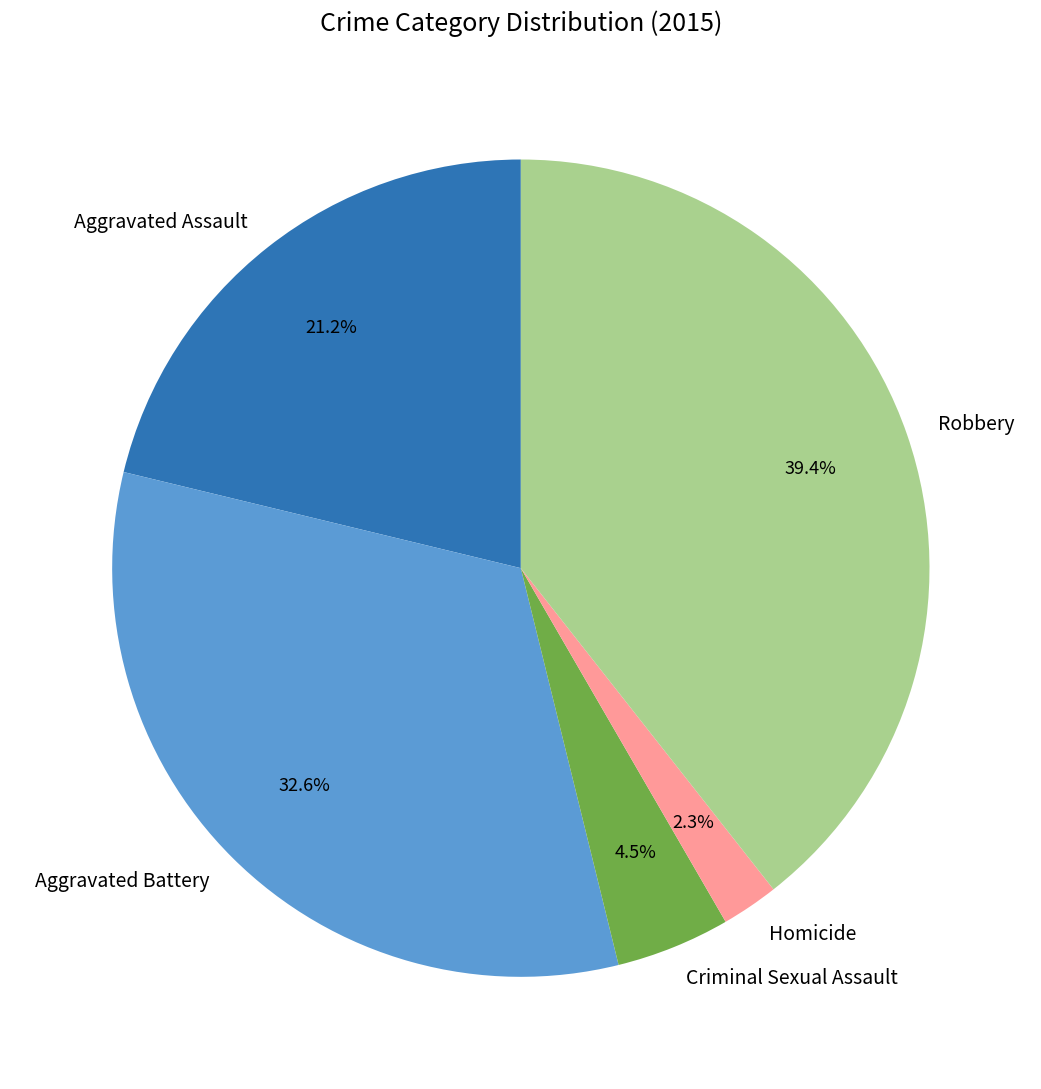

What is the ratio of the value at Robbery to the value at Aggravated Battery?

1.2